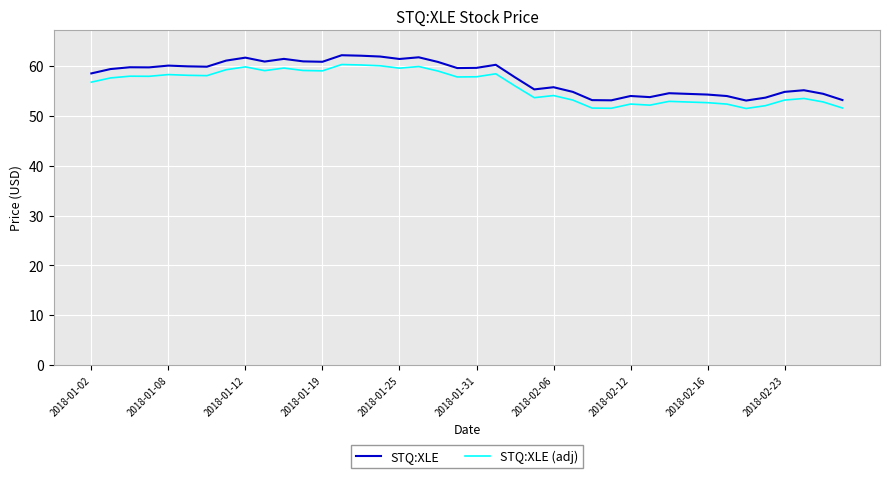

True or false: STQ:XLE and STQ:XLE (adj) intersect in this chart.

False